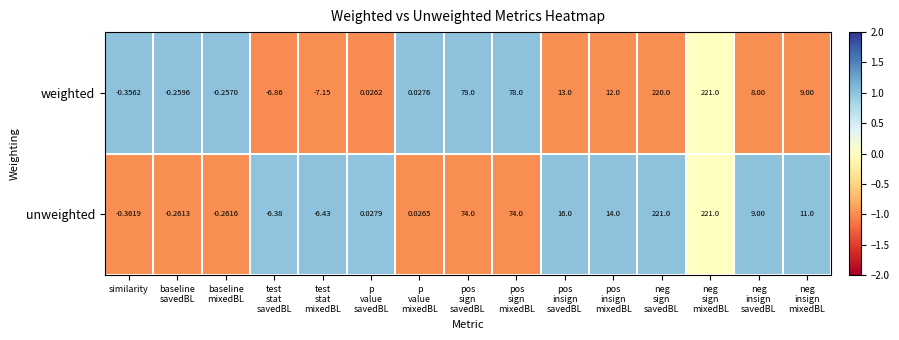

How many categories are shown in the chart?

15